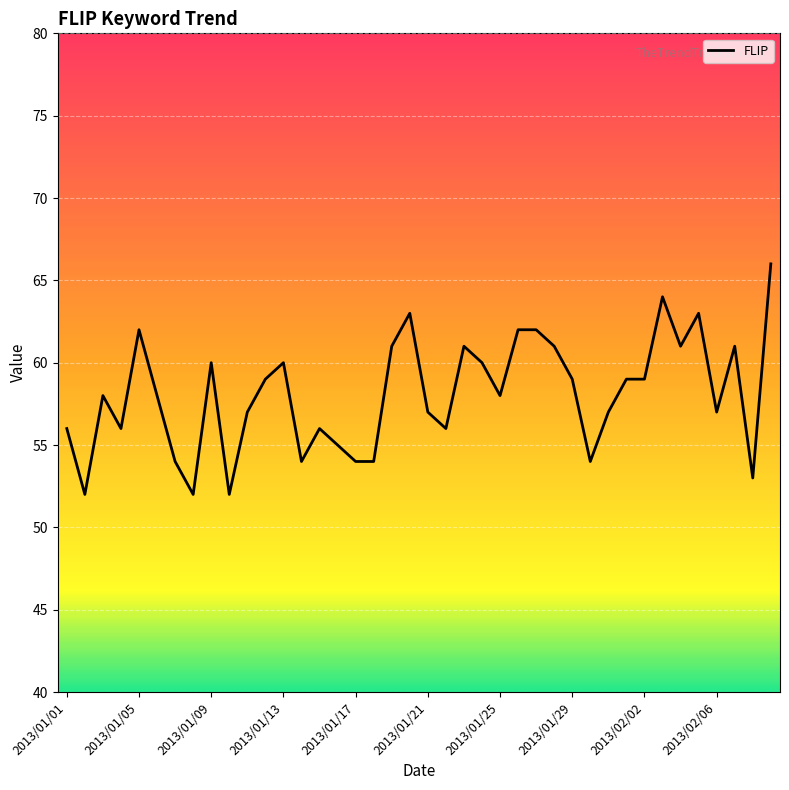

What is the smallest value displayed?

52